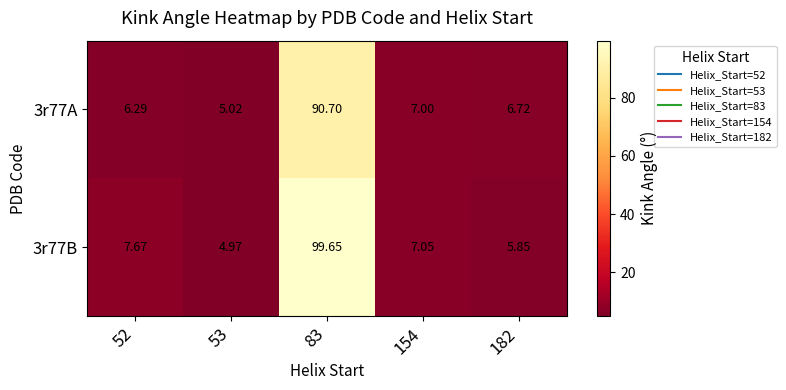

Is the value of 3r77B at 52 greater than the value of 3r77A at 53?

Yes